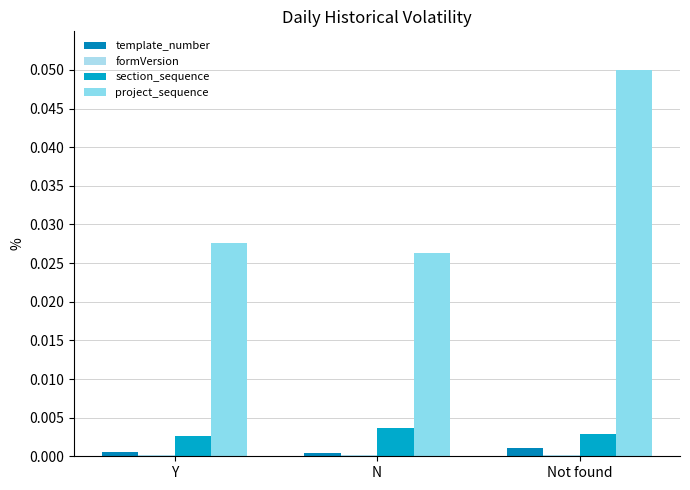

Between Not found and N, which is larger?

Not found